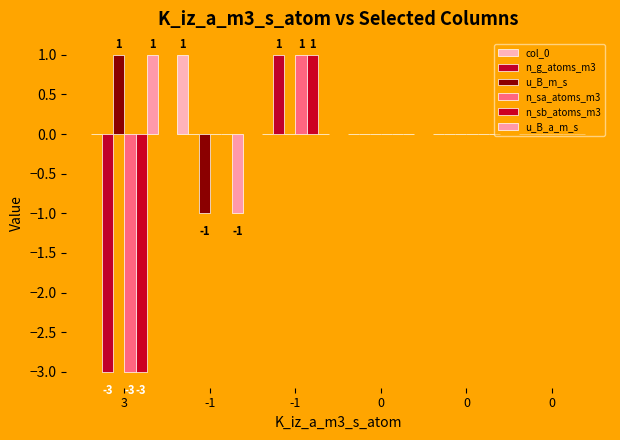

What is the label of the 6th bar from the right?

3